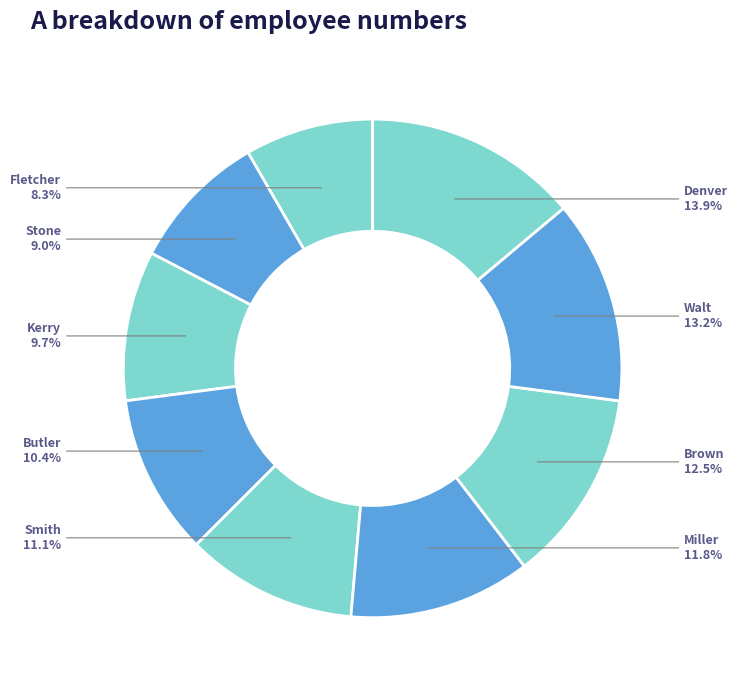

Which slice is the largest?

Denver